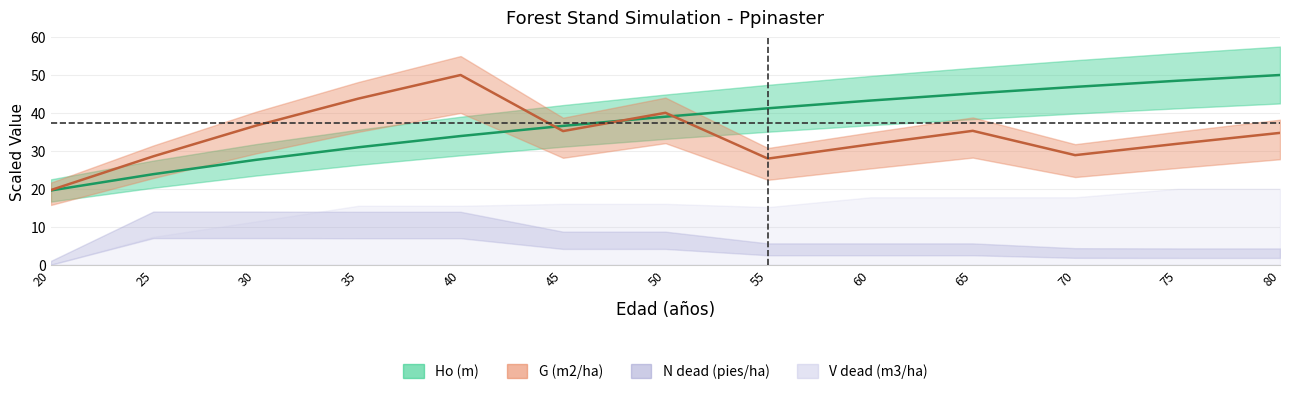

Is it true that G (m2/ha) equals 58.7 at 30?

False